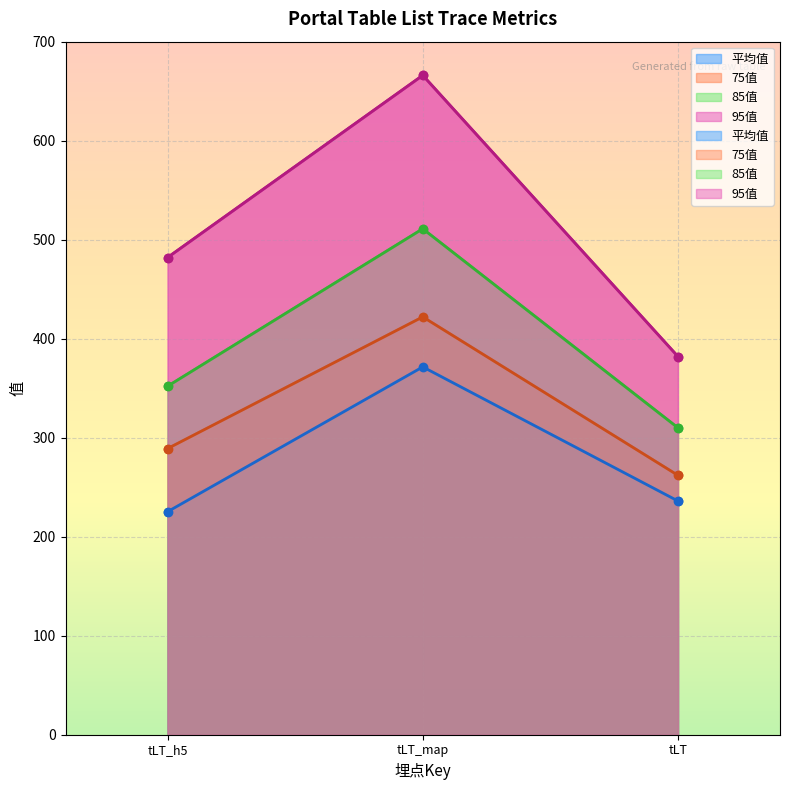

Rank the series at tLT_map from lowest to highest value.

平均值, 75值, 85值, 95值